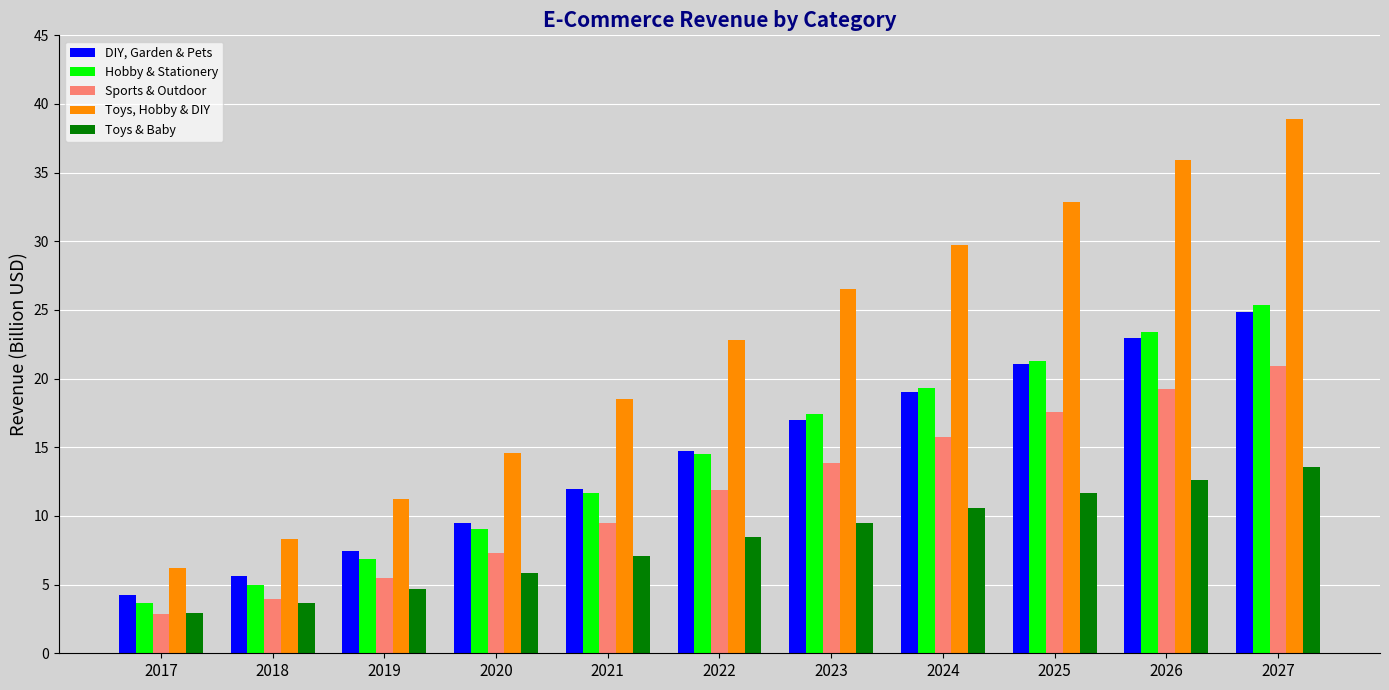

Is it true that Sports & Outdoor equals 2.6 at 2018?

False